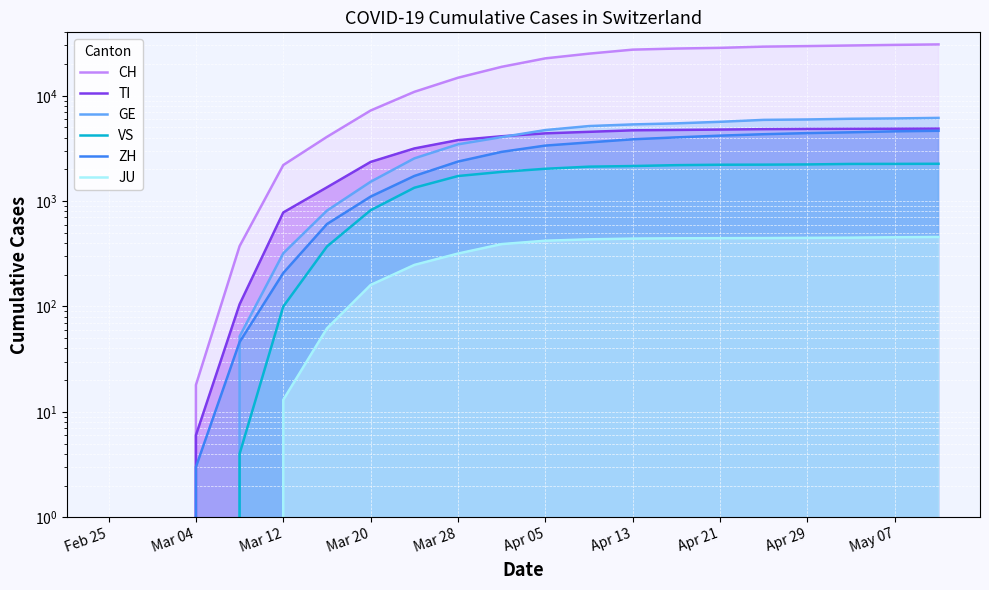

What is the label of the 10th point from the left?

May 07